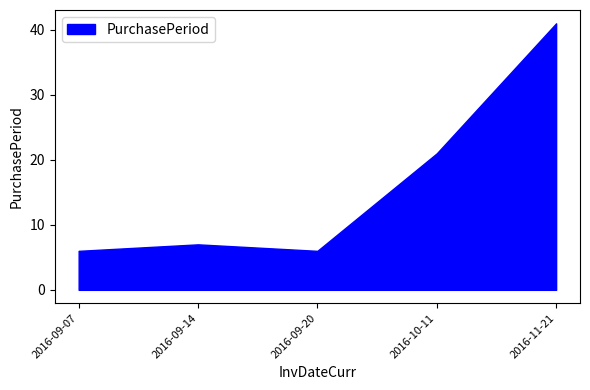

Does the chart have visible grid lines?

No